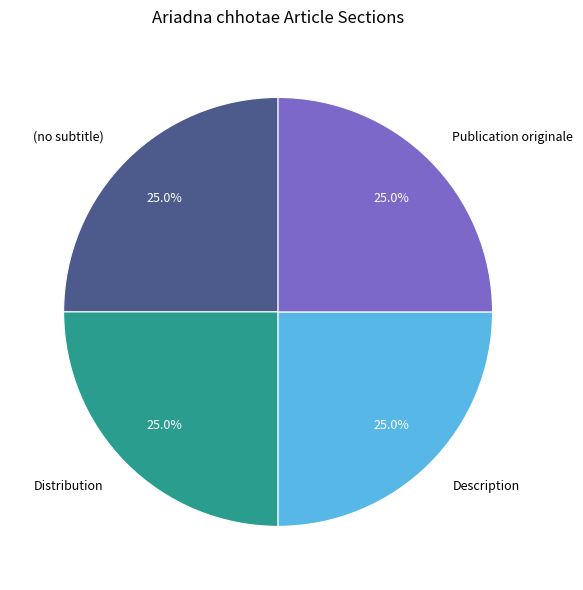

To the nearest percent, what portion does Description represent?

25%